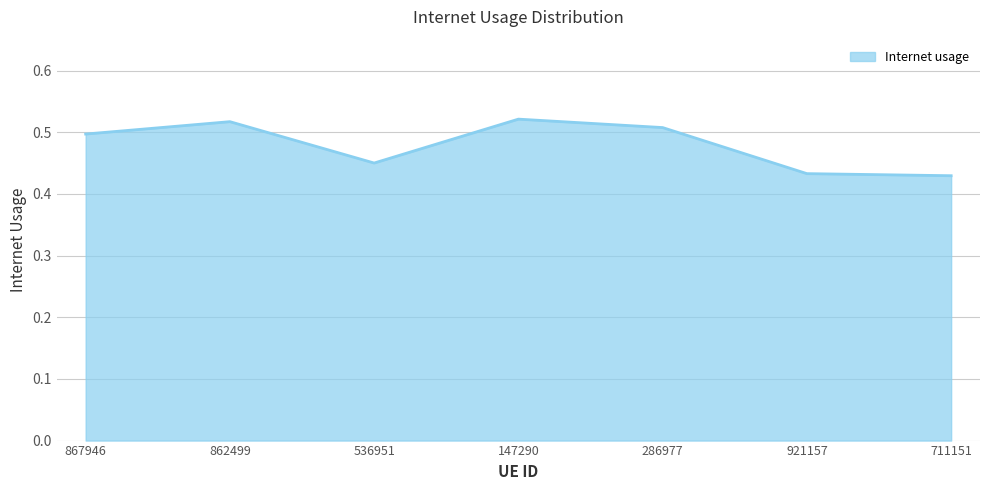

Count the values in the range 0 to 1.

7